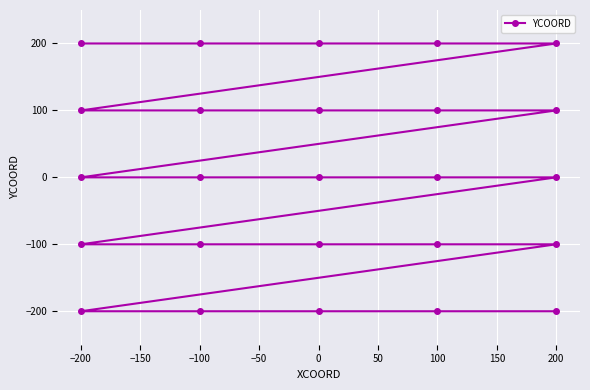

What is the difference between the second highest and minimum values?

400